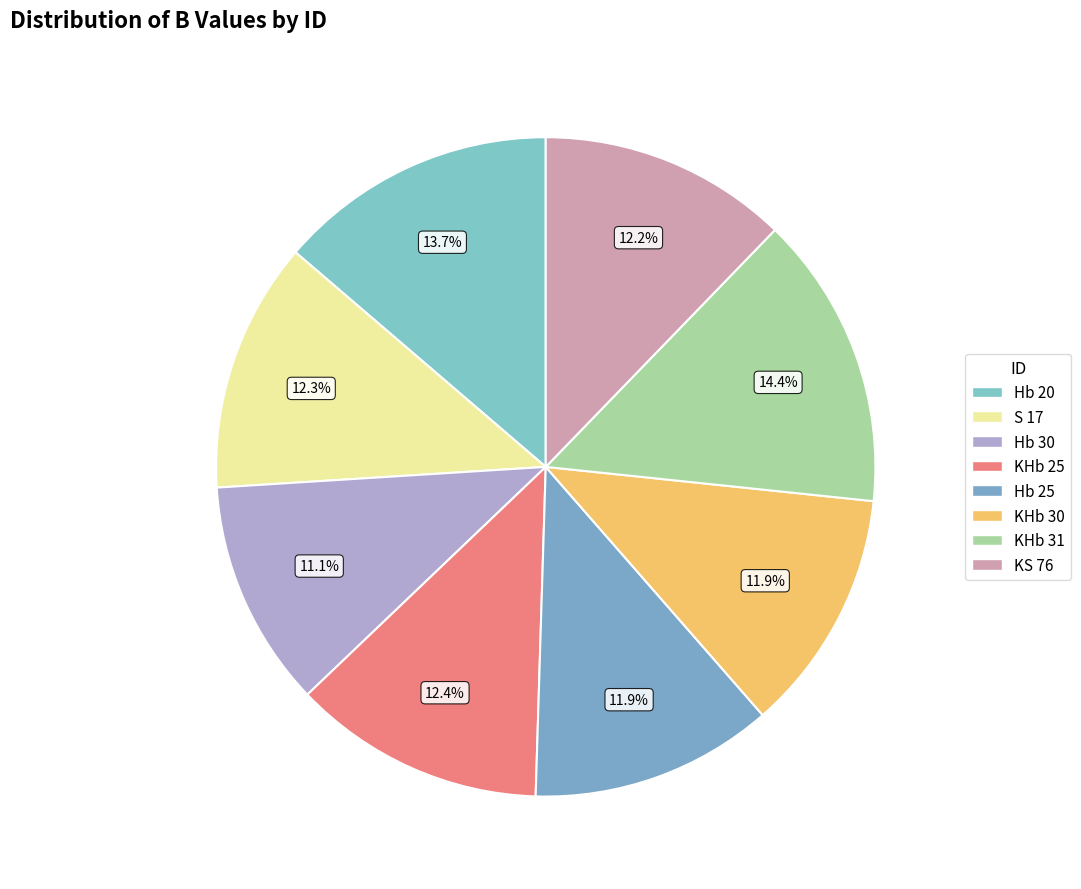

What is the total percentage of Hb 25 and KHb 25?

24.3%